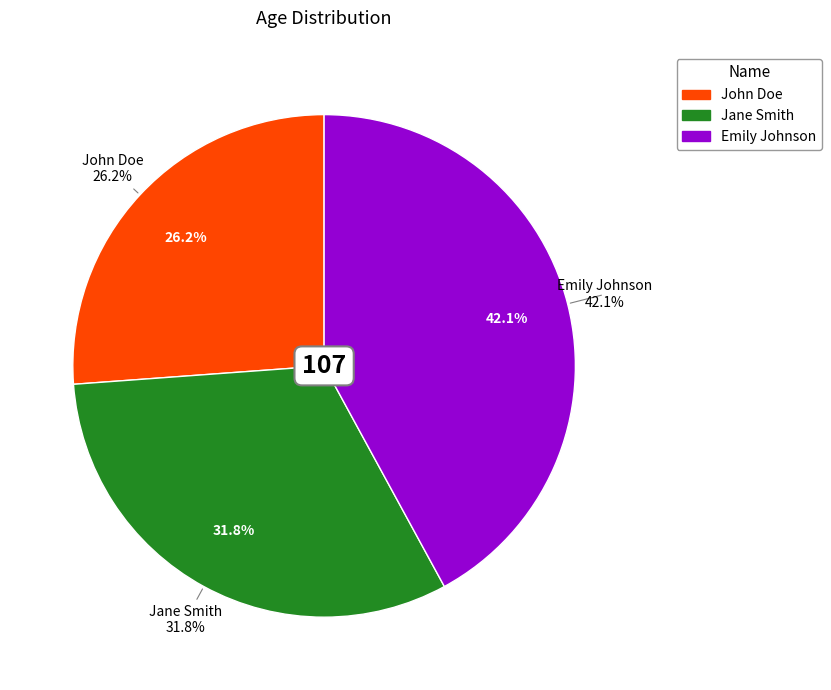

How much of the chart is everything except Jane Smith?

68.2%